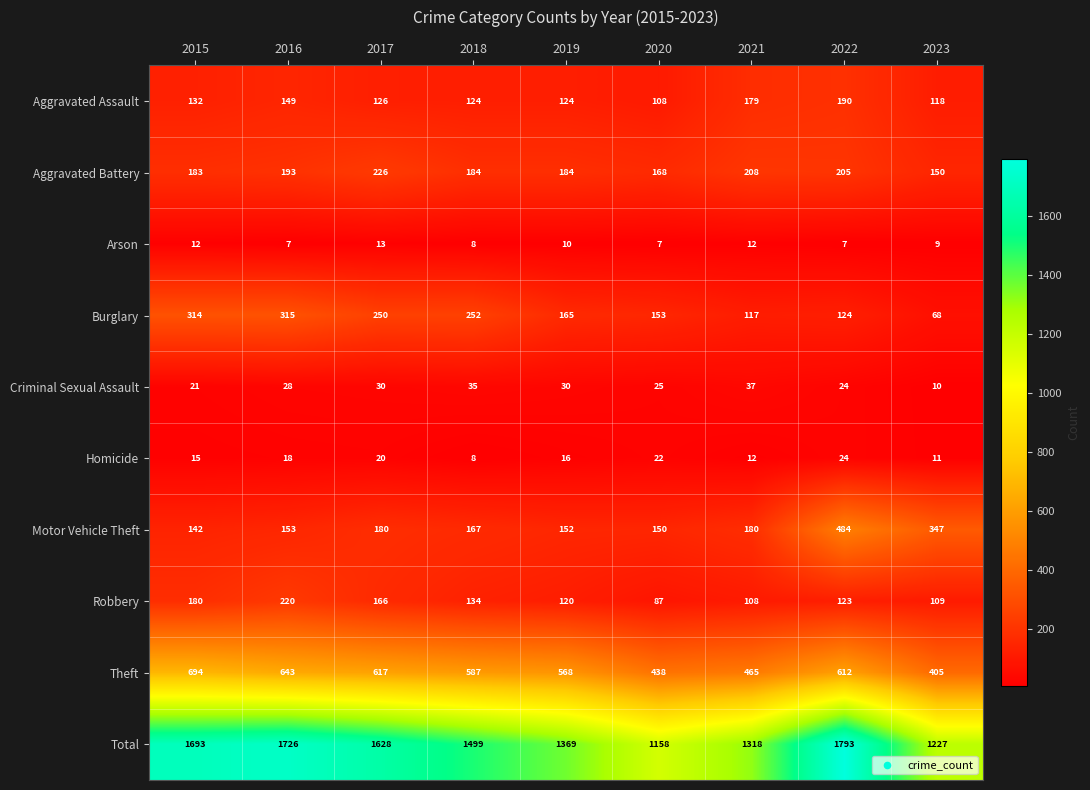

Which series has the largest range (max minus min)?

Total